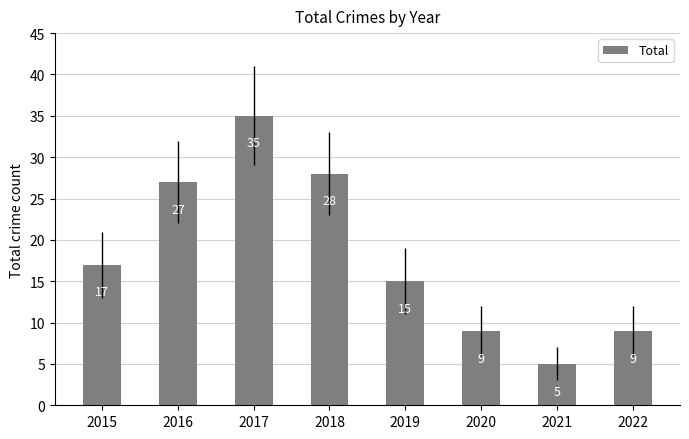

At which category does the chart reach its peak across all series?

2017